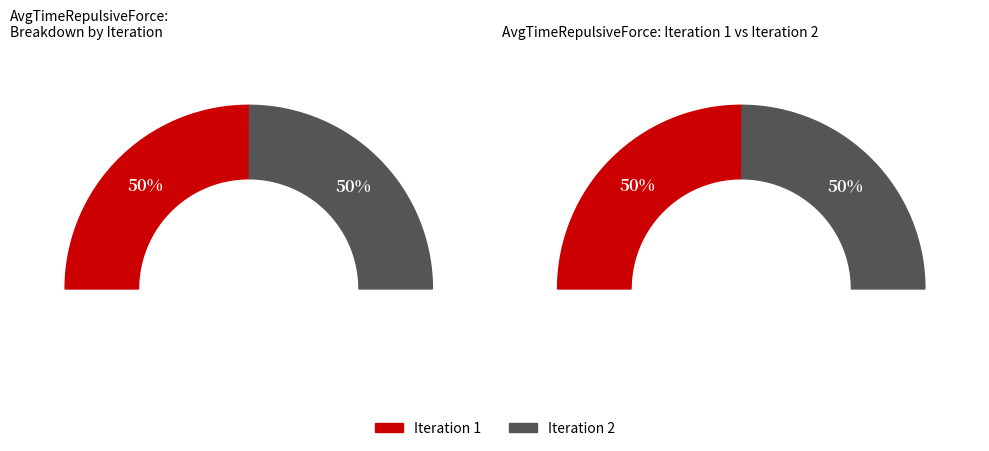

How many slices are in this pie chart?

2